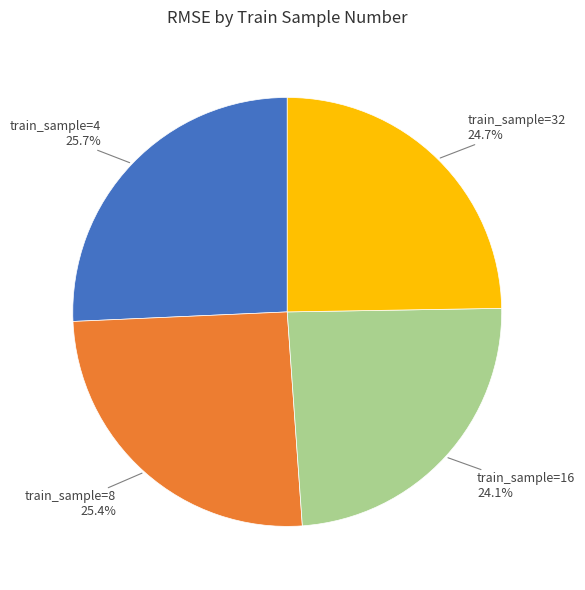

Do train_sample=4 and train_sample=8 together represent more than half of the pie?

Yes